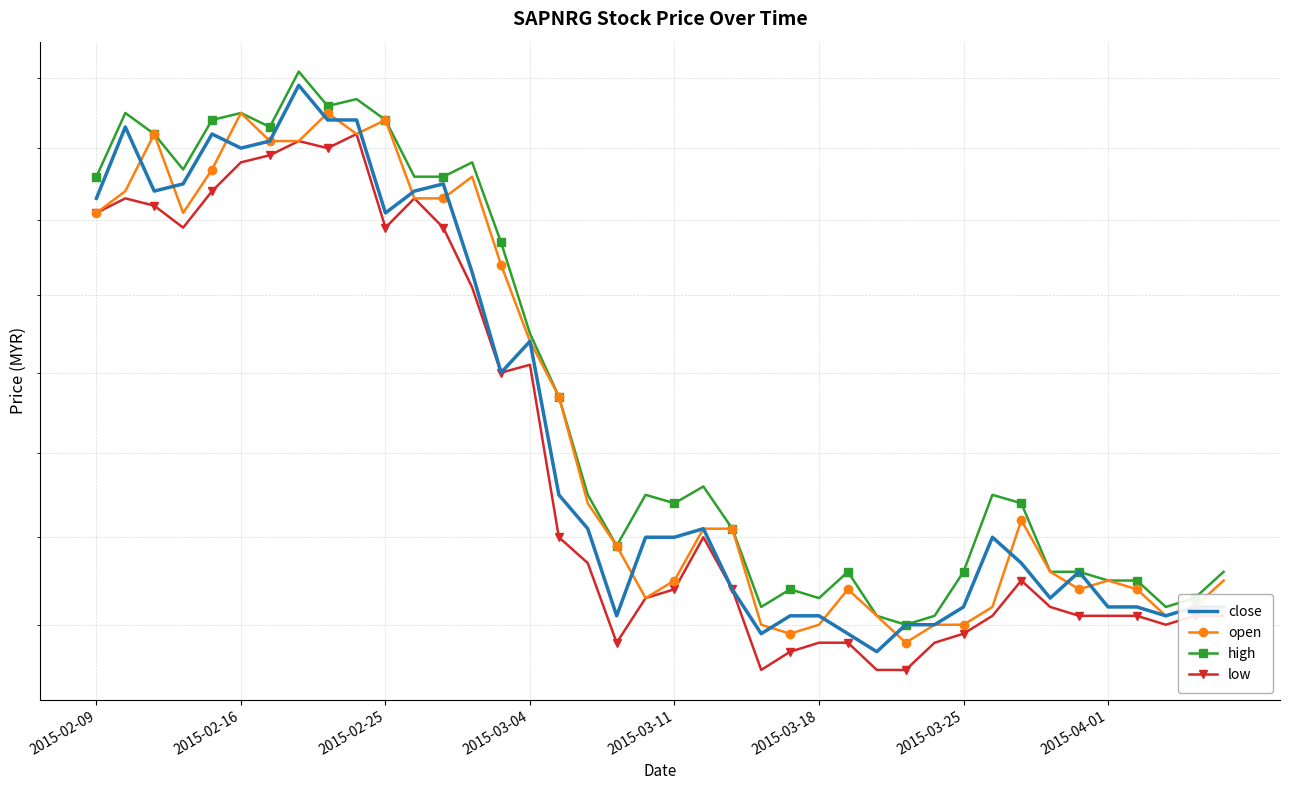

Where is open nearest to the value 2?

28